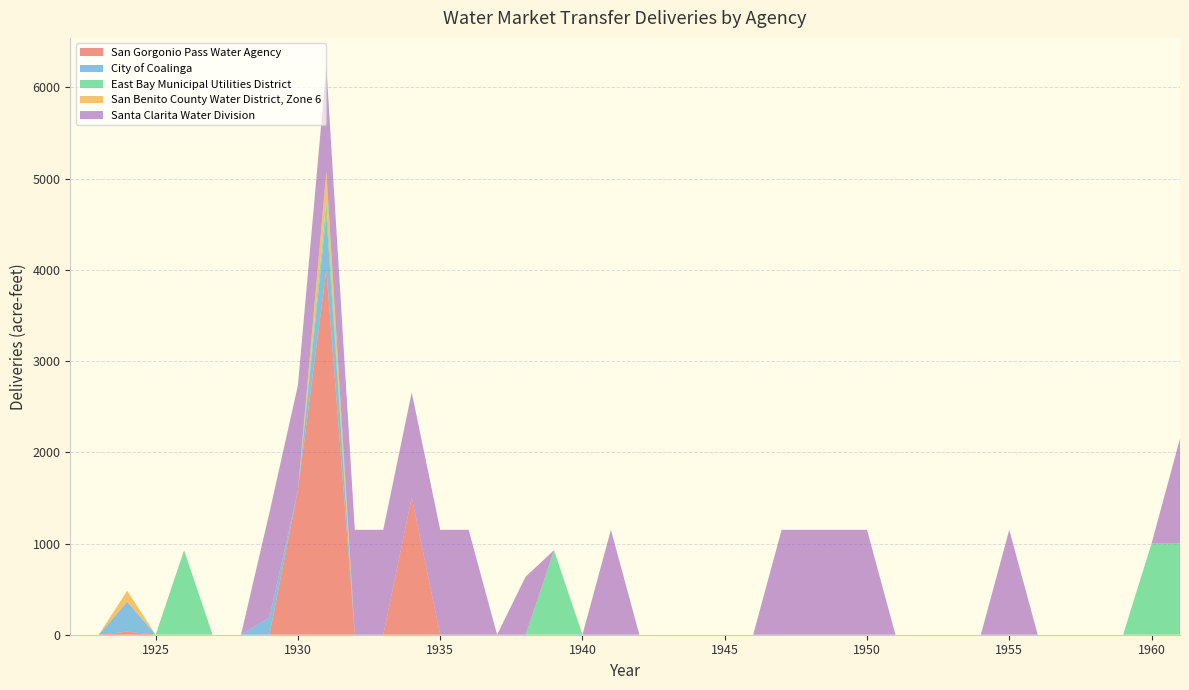

Reading left to right, transcribe all the data shown in this chart.

San Gorgonio Pass Water Agency: 1922=0.0	1923=0.0	1924=34.0	1925=0.0	1926=0.0	1927=0.0	1928=0.0	1929=0.0	1930=1584.3	1931=4000.0	1932=0.0	1933=0.0	1934=1507.5	1935=0.0	1936=0.0	1937=0.0	1938=0.0	1939=0.0	1940=0.0	1941=0.0	1942=0.0	1943=0.0	1944=0.0	1945=0.0	1946=0.0	1947=0.0	1948=0.0	1949=0.0	1950=0.0	1951=0.0	1952=0.0	1953=0.0	1954=0.0	1955=0.0	1956=0.0	1957=0.0	1958=0.0	1959=0.0	1960=0.0	1961=0.0
City of Coalinga: 1922=0.0	1923=0.0	1924=327.1	1925=0.0	1926=0.0	1927=0.0	1928=0.0	1929=189.3	1930=0.0	1931=607.4	1932=0.0	1933=0.0	1934=0.0	1935=0.0	1936=0.0	1937=0.0	1938=0.0	1939=0.0	1940=0.0	1941=0.0	1942=0.0	1943=0.0	1944=0.0	1945=0.0	1946=0.0	1947=0.0	1948=0.0	1949=0.0	1950=0.0	1951=0.0	1952=0.0	1953=0.0	1954=0.0	1955=0.0	1956=0.0	1957=0.0	1958=0.0	1959=0.0	1960=0.0	1961=0.0
East Bay Municipal Utilities District: 1922=0.0	1923=0.0	1924=0.0	1925=0.0	1926=926.8	1927=0.0	1928=0.0	1929=0.0	1930=0.0	1931=150.4	1932=0.0	1933=0.0	1934=0.0	1935=0.0	1936=0.0	1937=0.0	1938=0.0	1939=926.8	1940=0.0	1941=0.0	1942=0.0	1943=0.0	1944=0.0	1945=0.0	1946=0.0	1947=0.0	1948=0.0	1949=0.0	1950=0.0	1951=0.0	1952=0.0	1953=0.0	1954=0.0	1955=0.0	1956=0.0	1957=0.0	1958=0.0	1959=0.0	1960=1000.0	1961=1000.0
San Benito County Water District, Zone 6: 1922=0.0	1923=0.0	1924=120.8	1925=0.0	1926=0.0	1927=0.0	1928=0.0	1929=0.0	1930=0.0	1931=323.6	1932=0.0	1933=0.0	1934=0.0	1935=0.0	1936=0.0	1937=0.0	1938=0.0	1939=0.0	1940=0.0	1941=0.0	1942=0.0	1943=0.0	1944=0.0	1945=0.0	1946=0.0	1947=0.0	1948=0.0	1949=0.0	1950=0.0	1951=0.0	1952=0.0	1953=0.0	1954=0.0	1955=0.0	1956=0.0	1957=0.0	1958=0.0	1959=0.0	1960=0.0	1961=0.0
Santa Clarita Water Division: 1922=0.0	1923=0.0	1924=0.0	1925=0.0	1926=0.0	1927=0.0	1928=0.0	1929=1150.0	1930=1150.0	1931=1150.0	1932=1150.0	1933=1150.0	1934=1150.0	1935=1150.0	1936=1150.0	1937=0.0	1938=635.1	1939=0.0	1940=0.0	1941=1150.0	1942=0.0	1943=0.0	1944=0.0	1945=0.0	1946=0.0	1947=1150.0	1948=1150.0	1949=1150.0	1950=1150.0	1951=0.0	1952=0.0	1953=0.0	1954=0.0	1955=1150.0	1956=0.0	1957=0.0	1958=0.0	1959=0.0	1960=0.0	1961=1150.0